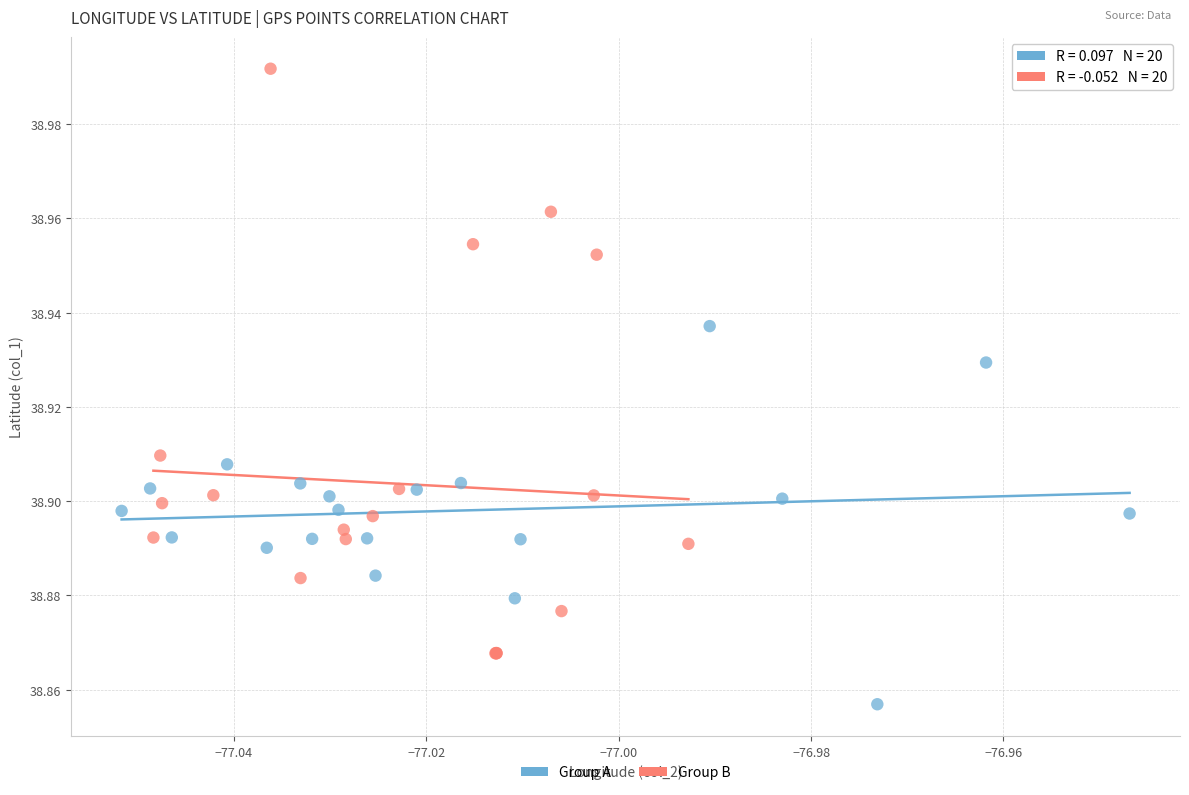

Which series contains the highest Y value?

Group B